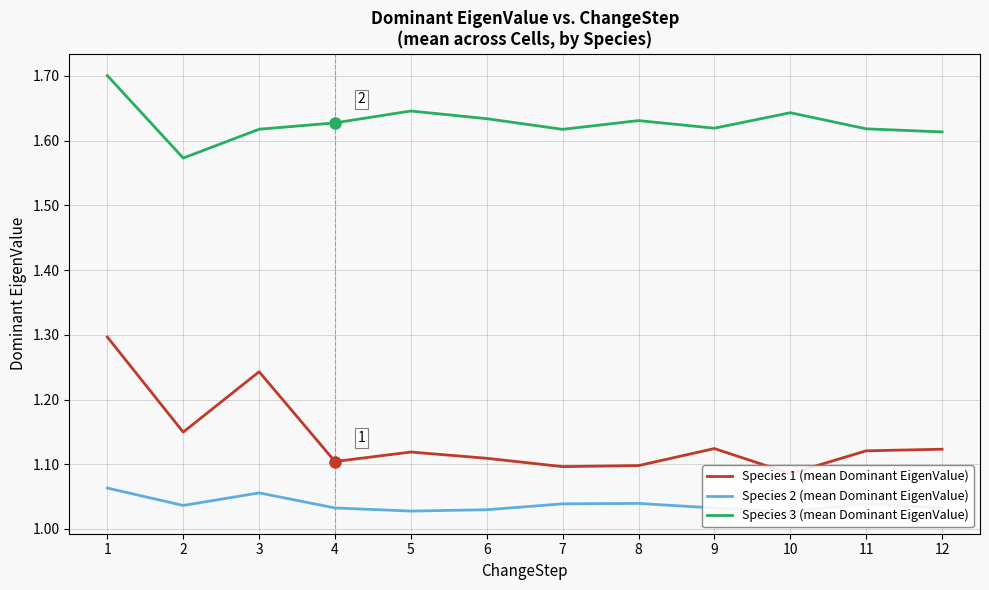

What is the sum of the Species 2 (mean Dominant EigenValue) values at 2 and 8?

2.1